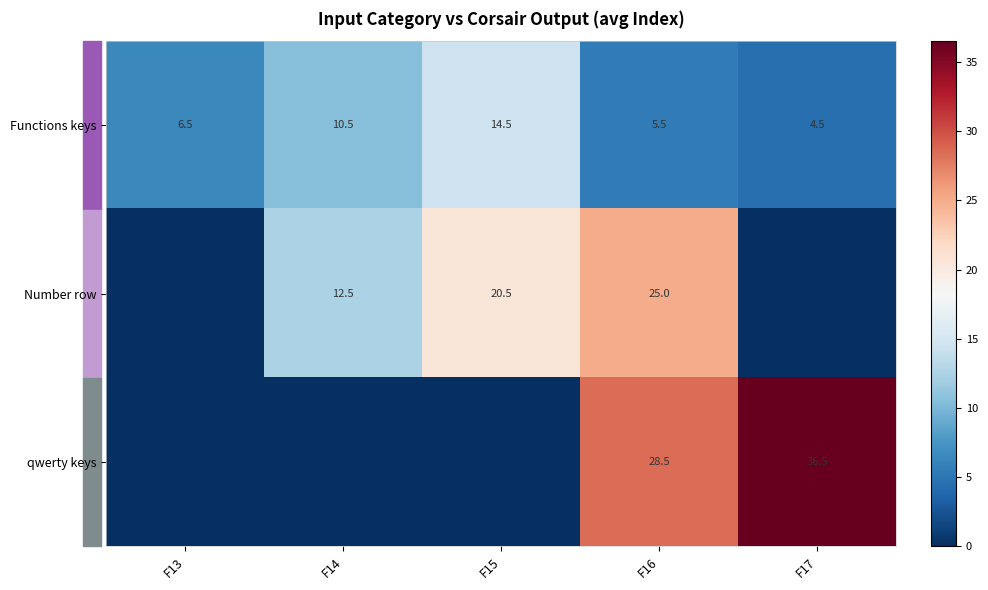

What is the average value of the Functions keys series?

8.3